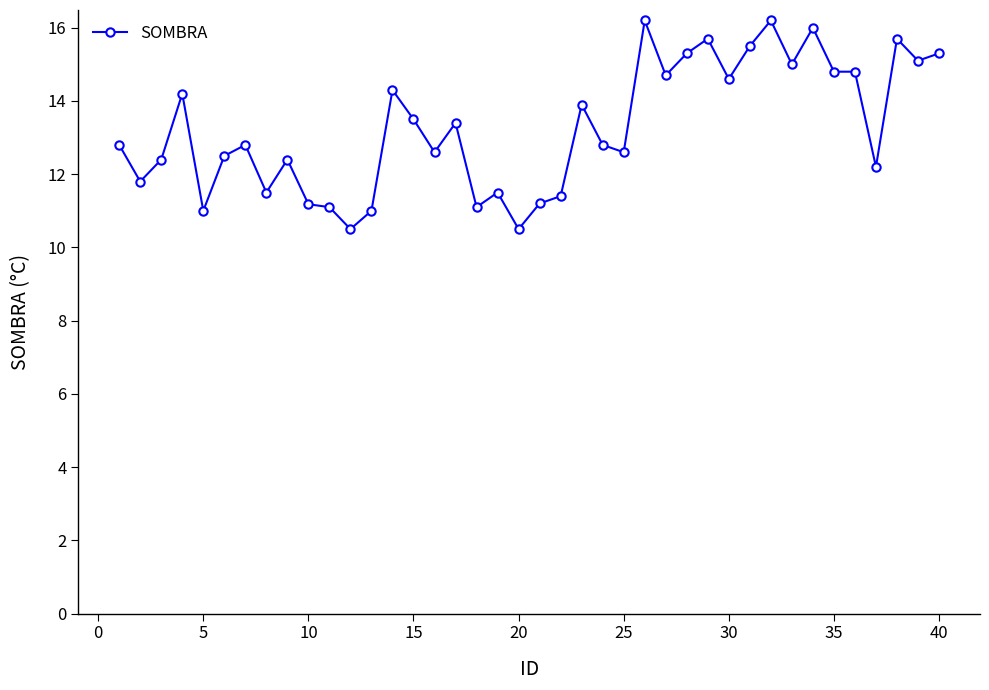

What is the difference between the maximum and minimum values?

5.7